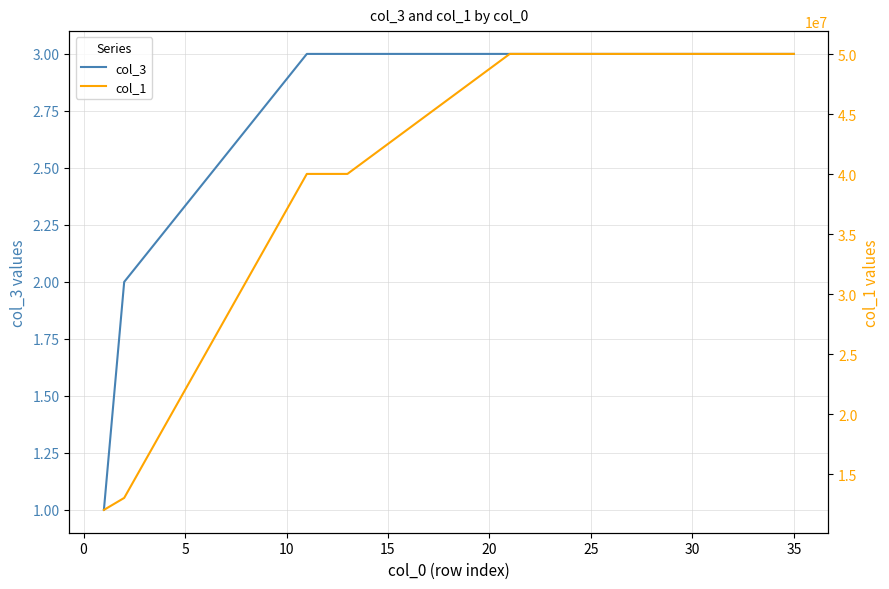

Does the chart have visible grid lines?

Yes